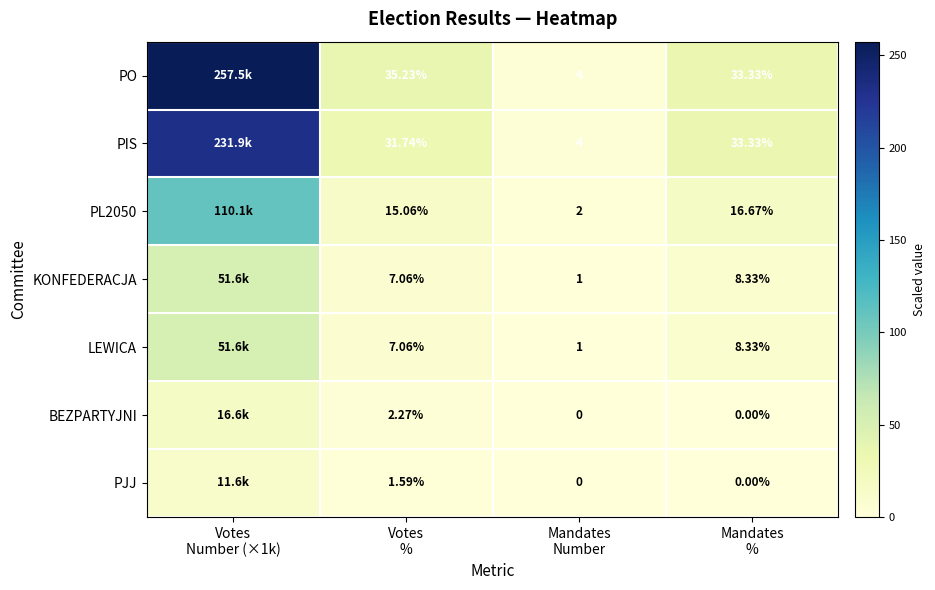

The PO series shows 59.8 at Mandates %. True or false?

False